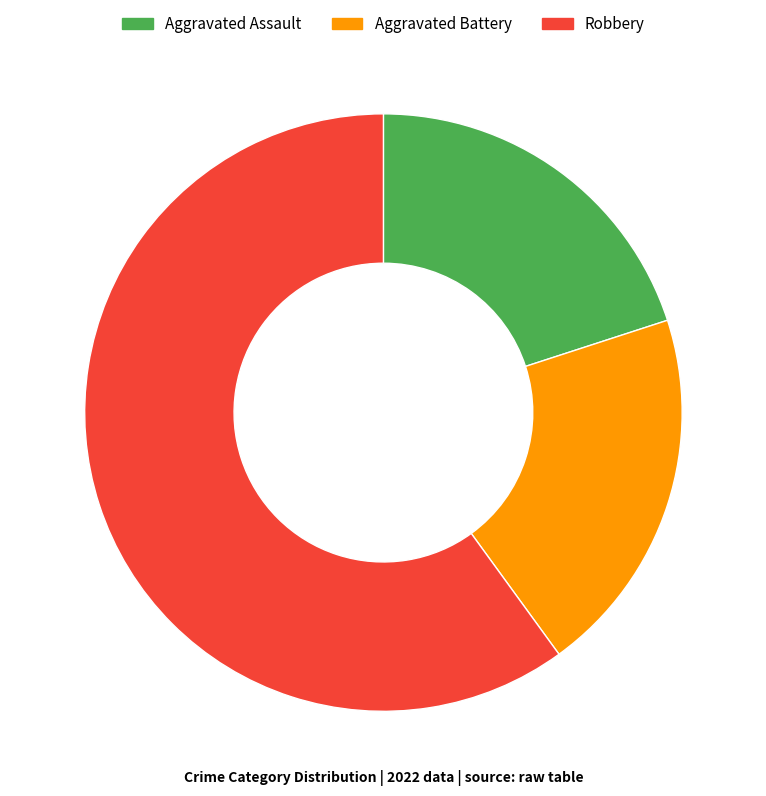

Which slice is the largest?

Robbery